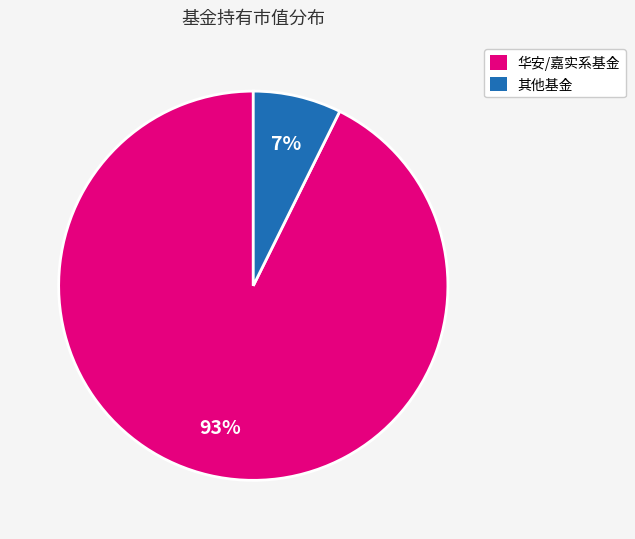

To the nearest percent, what is the average slice percentage?

50%